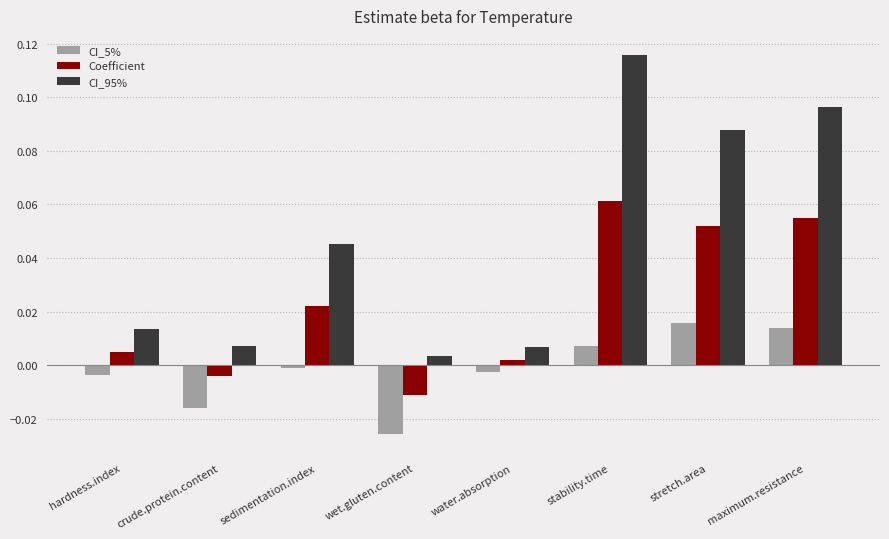

Rank the series by their maximum value, from lowest to highest.

CI_5%, Coefficient, CI_95%